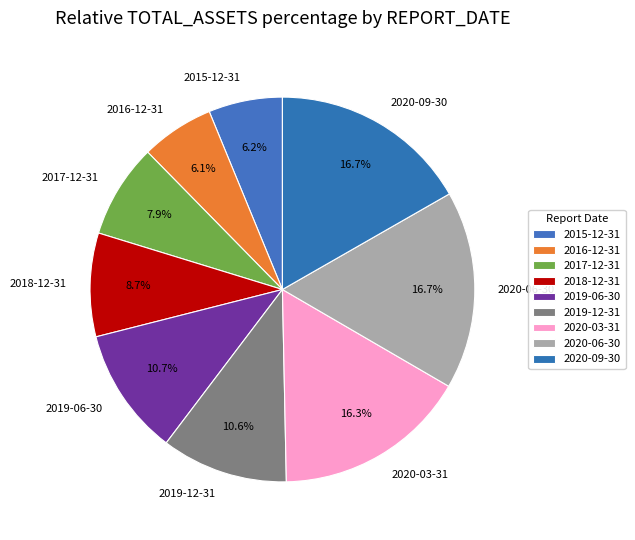

To the nearest percent, what portion does 2019-12-31 represent?

11%